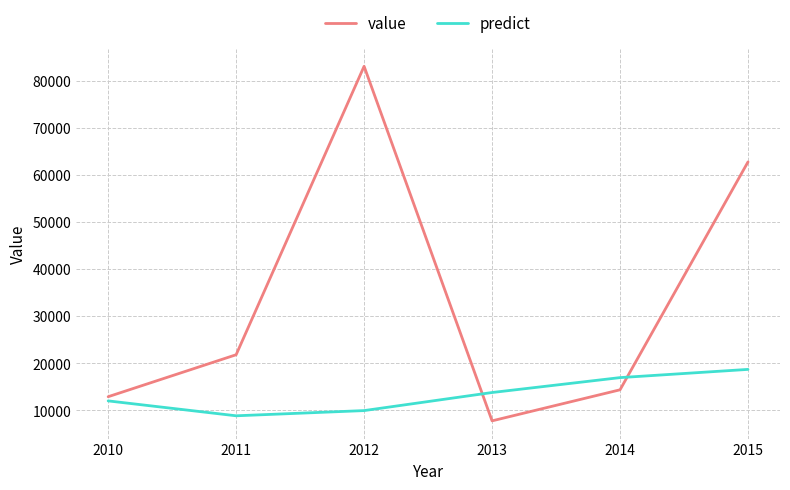

What is the difference between the highest and lowest values at 2013?

6022.3